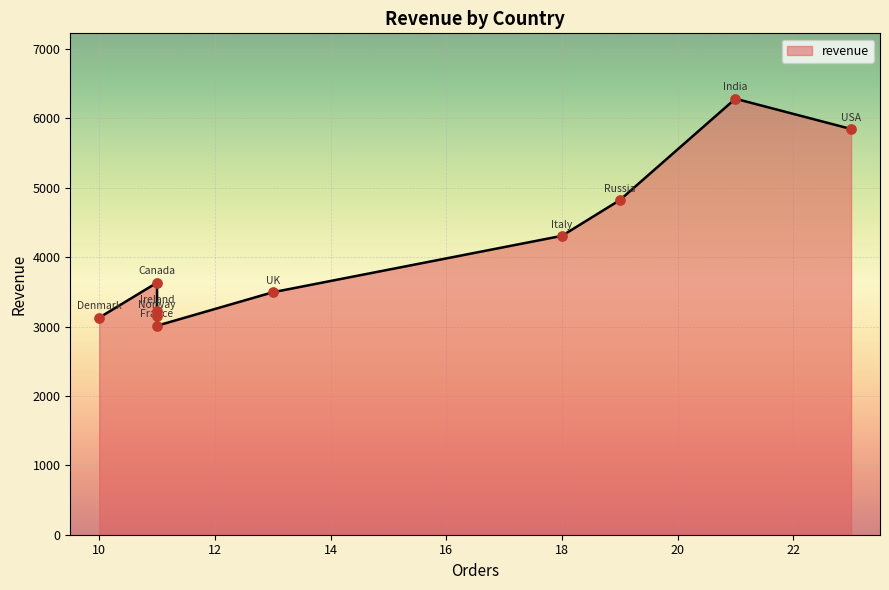

Approximately how many times larger is the value at Denmark compared to India?

0.5